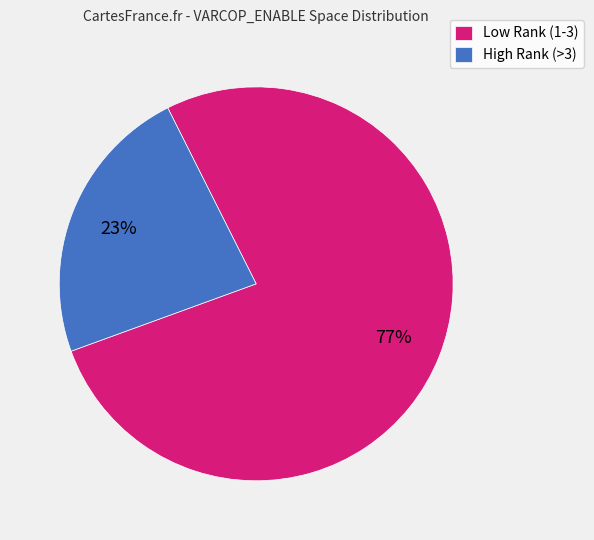

What is the largest slice in the pie chart?

Low Rank (1-3)